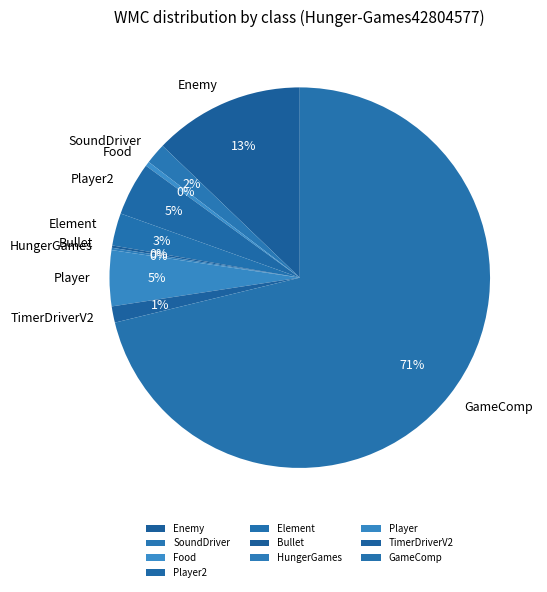

Which has a higher value, GameComp or Enemy?

GameComp